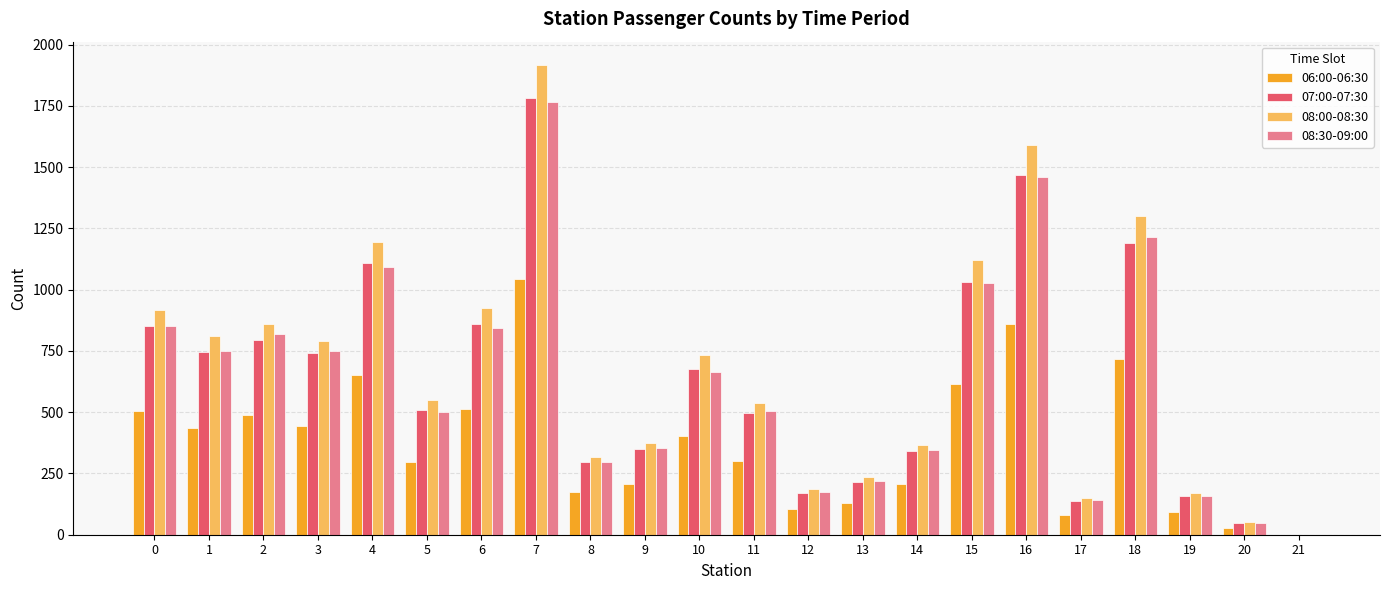

The value of 06:00-06:30 at 18 is 1129. True or false?

False